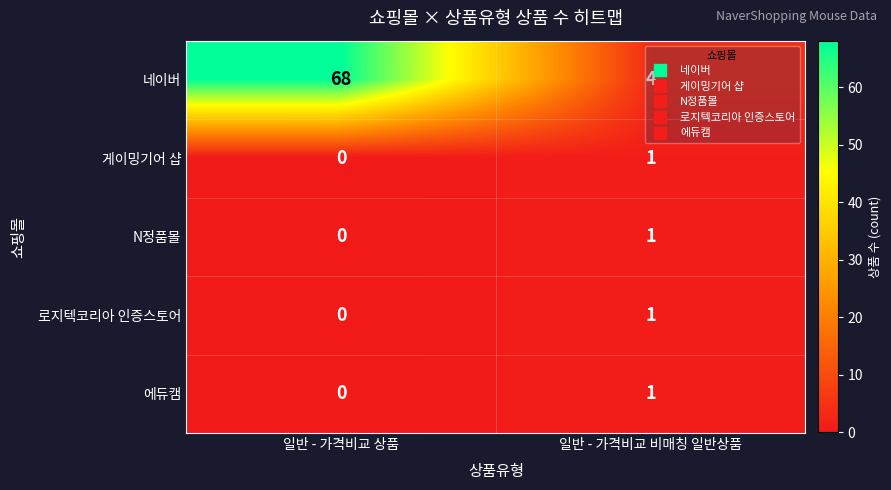

Which category has the lowest value across all series?

일반 - 가격비교 상품